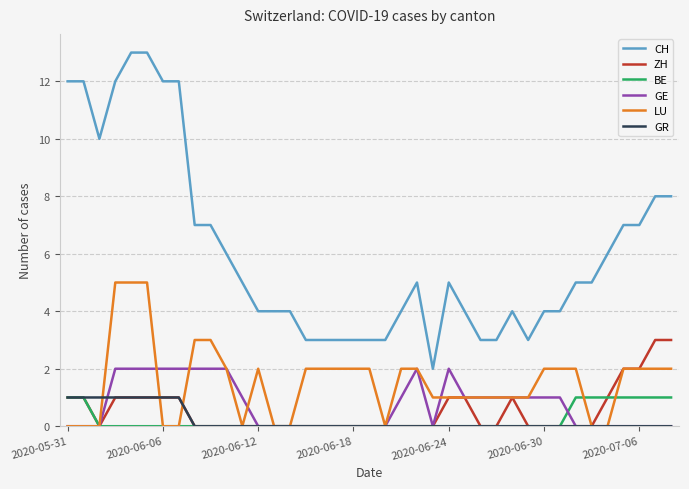

True or false: GR and CH intersect in this chart.

False